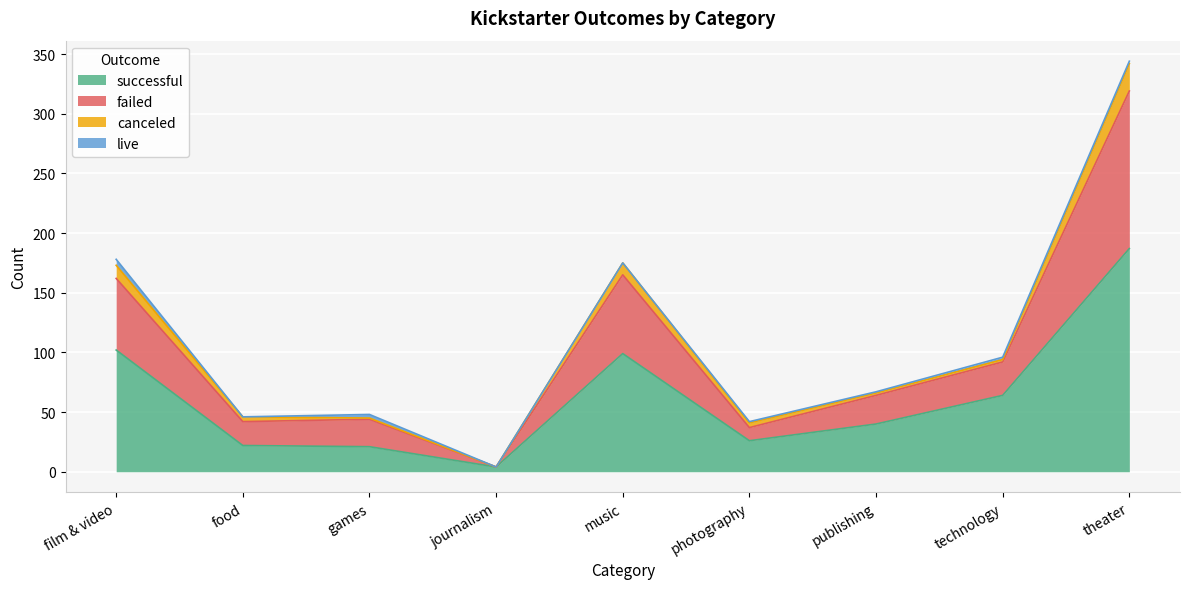

Where is successful nearest to the value 95?

music